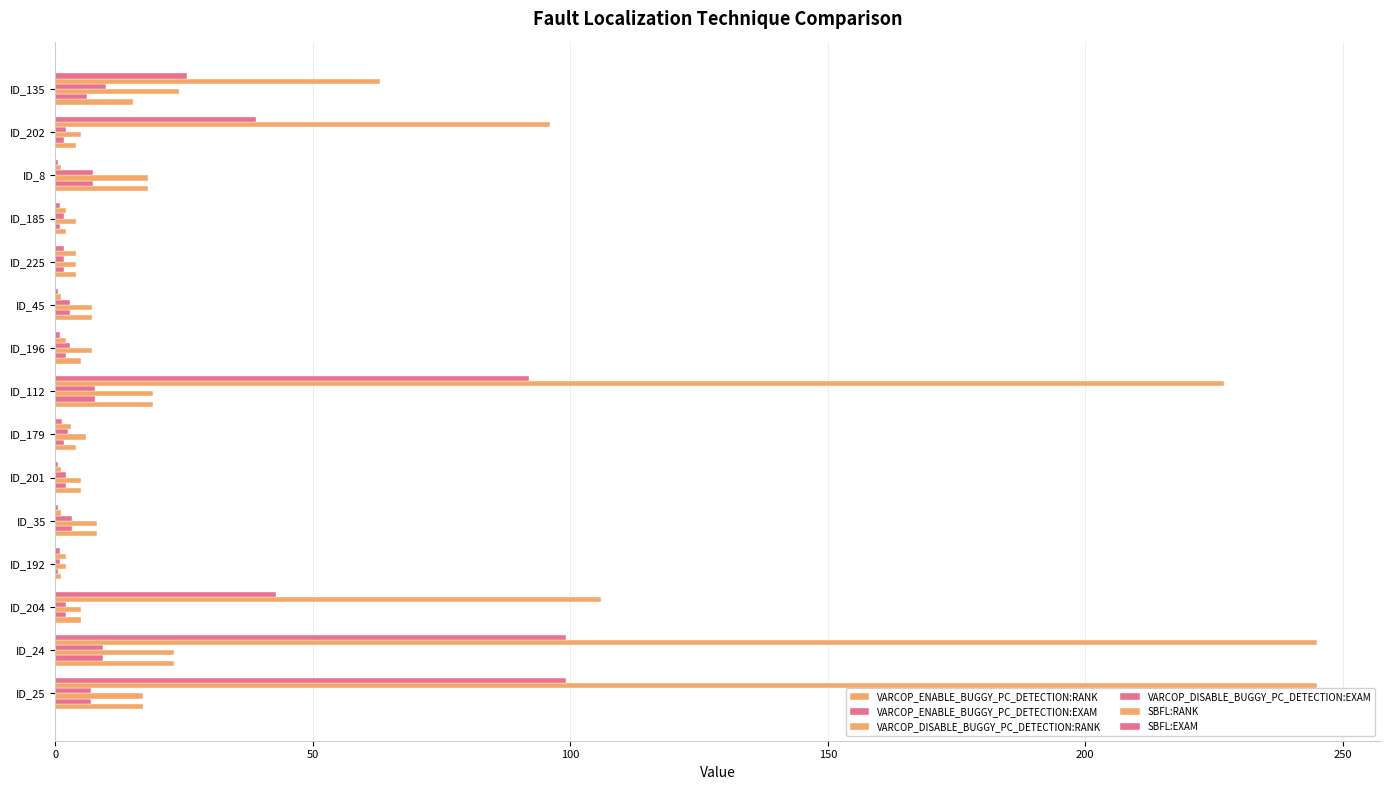

What is the difference between the maximum and minimum values in the VARCOP_DISABLE_BUGGY_PC_DETECTION:RANK series?

22.0